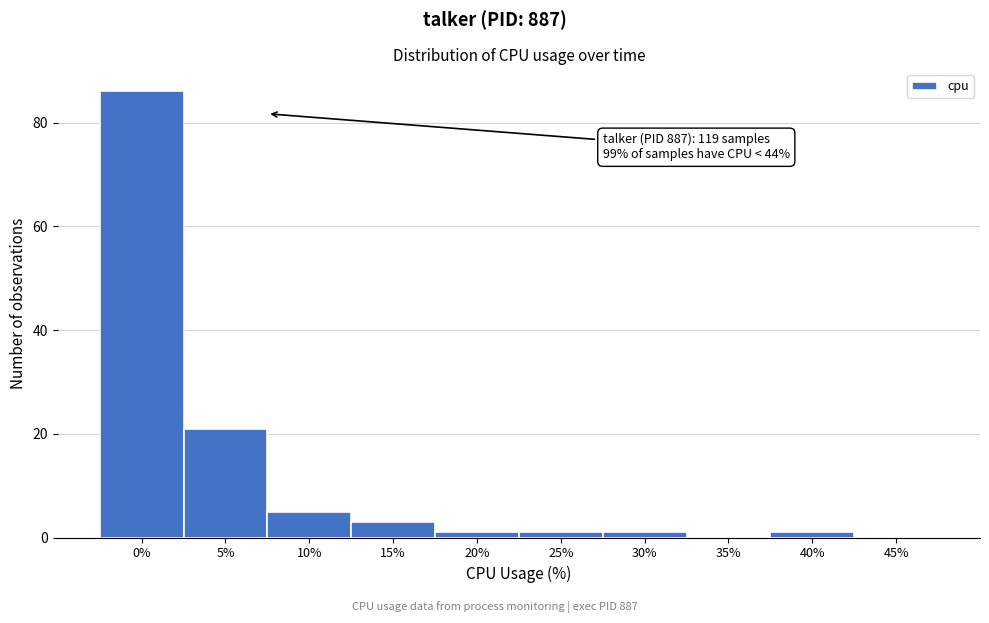

Reading left to right, extract all data points from this chart.

0%=86	5%=21	10%=5	15%=3	20%=1	25%=1	30%=1	35%=0	40%=1	45%=0